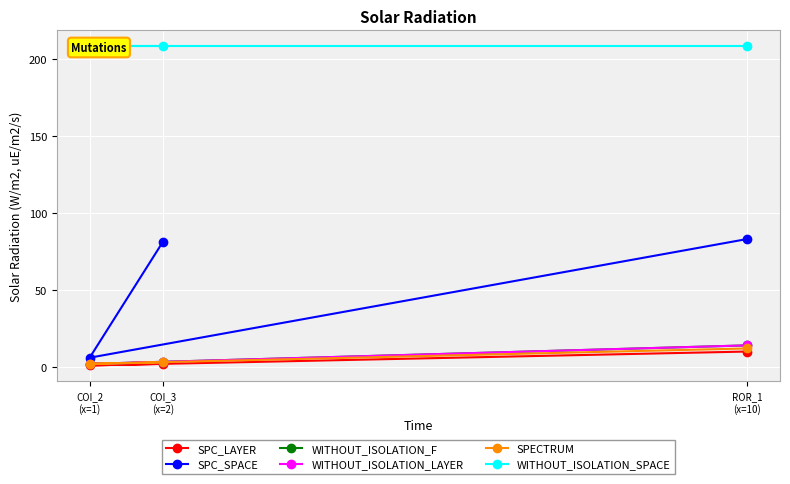

Which label corresponds to the smallest value in the chart?

COI_2
(x=1)